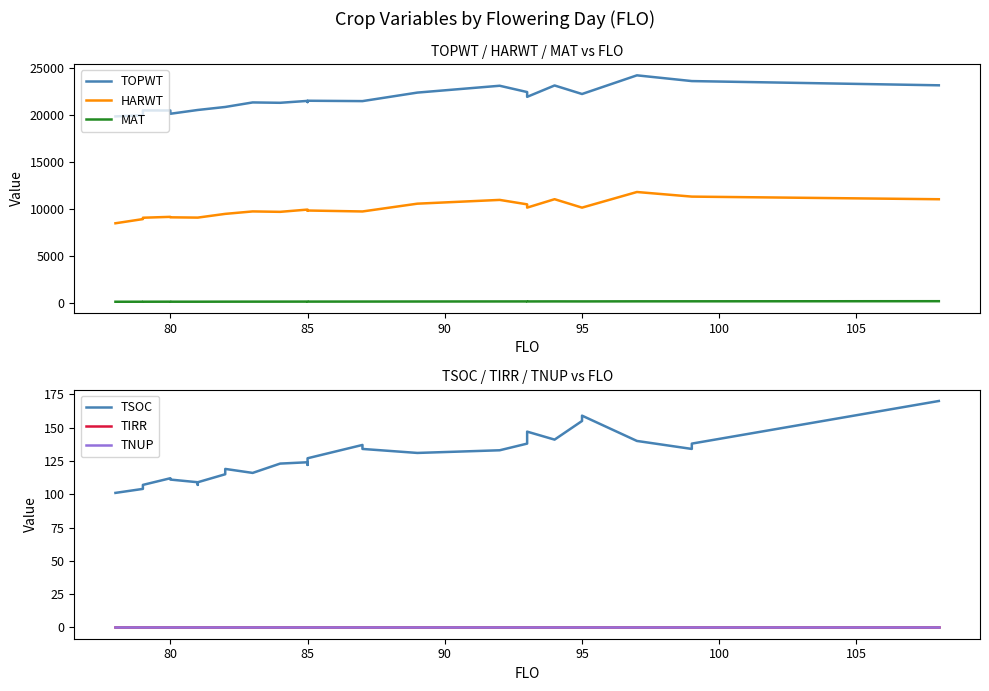

Is this an area chart (filled region under the line)?

No